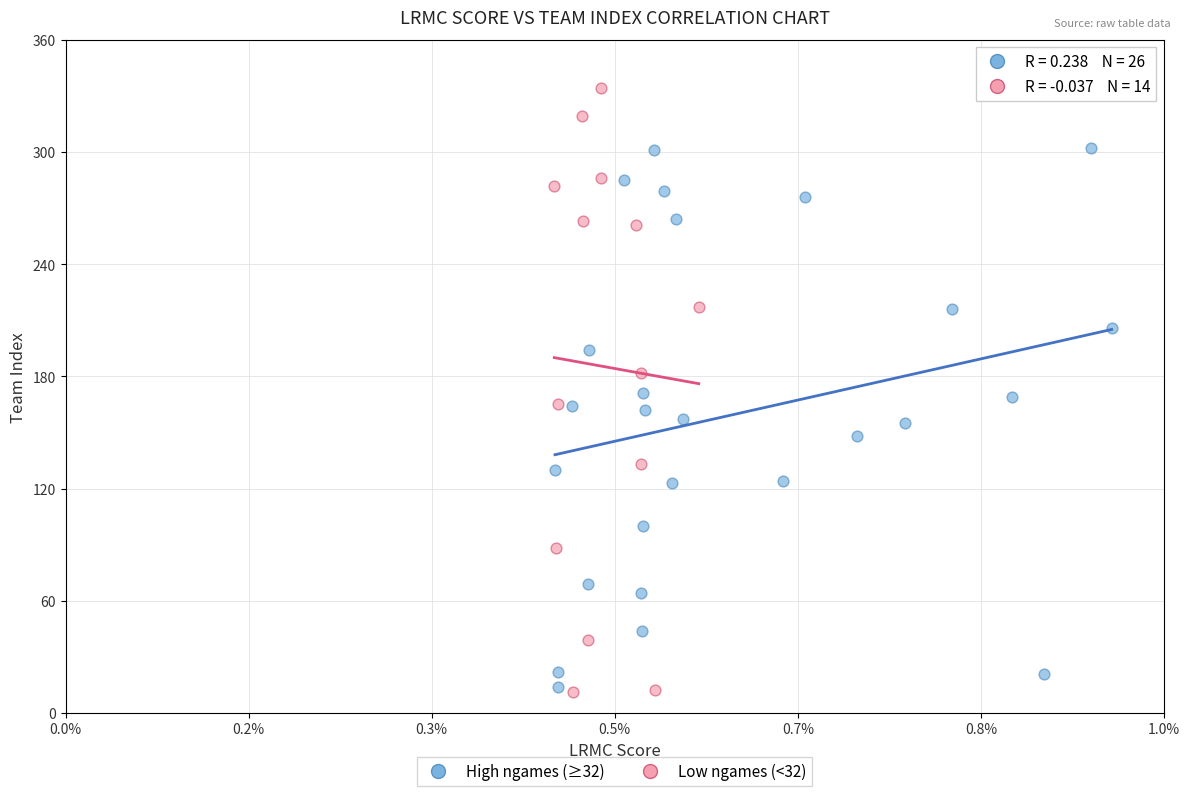

Which series has the largest Y range (max minus min)?

Low ngames (<32)